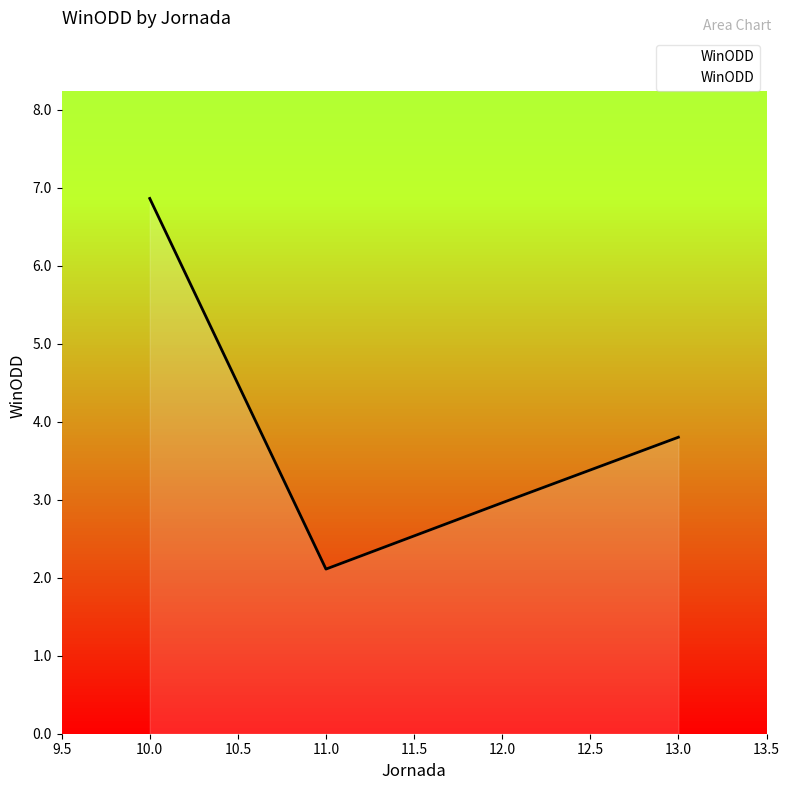

What is the change in value from 10.0 to 13.0?

-3.1